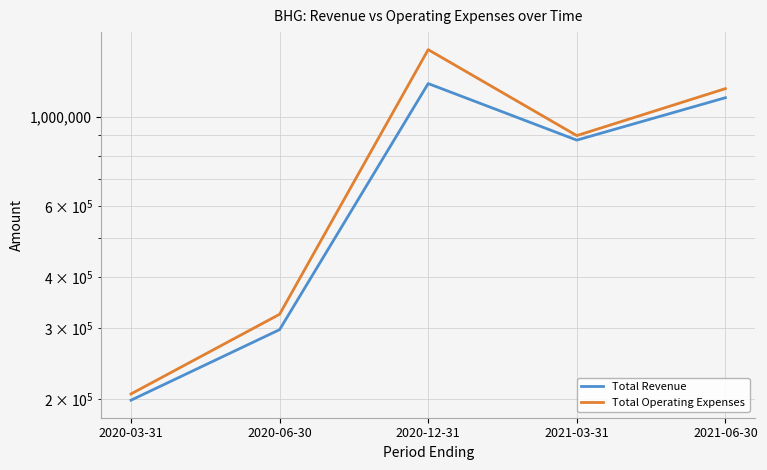

What is the maximum value for Total Operating Expenses?

1464900